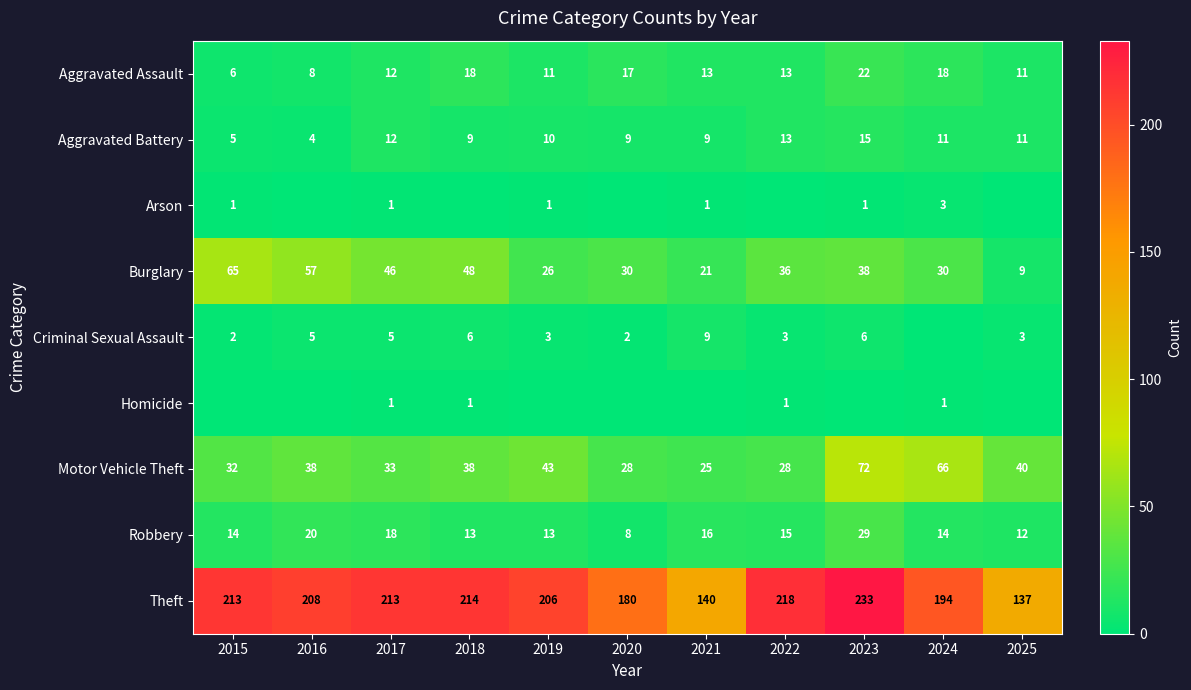

What is the sum of all Aggravated Battery values?

108